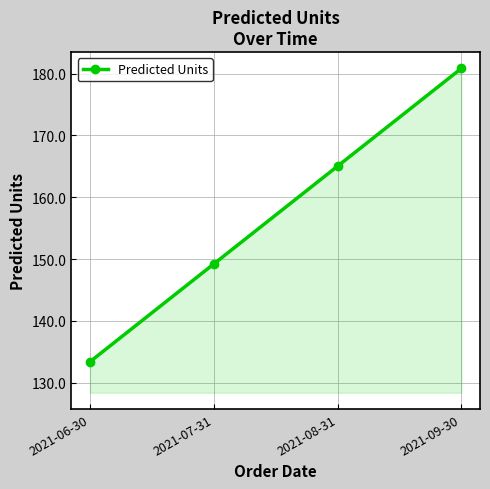

Rank the categories by value from highest to lowest.

2021-09-30, 2021-08-31, 2021-07-31, 2021-06-30